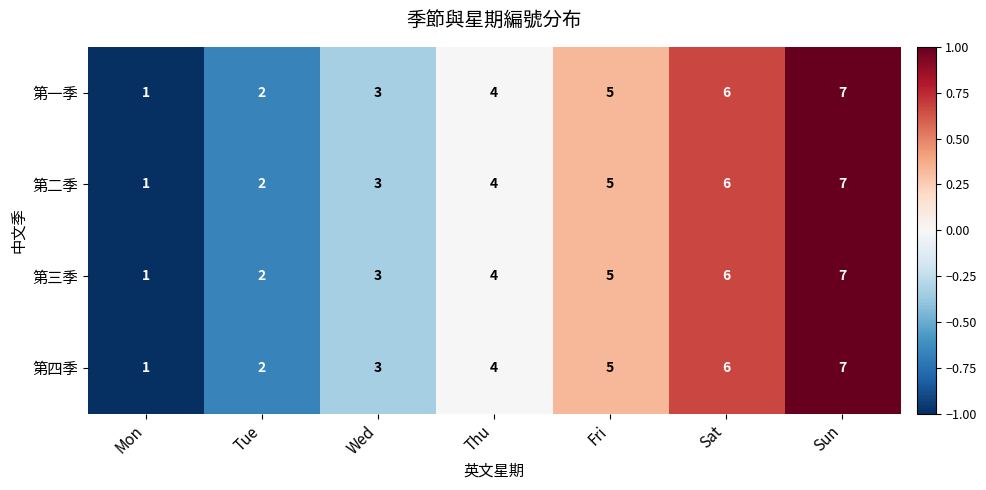

What is the sum of all 第一季 values?

28